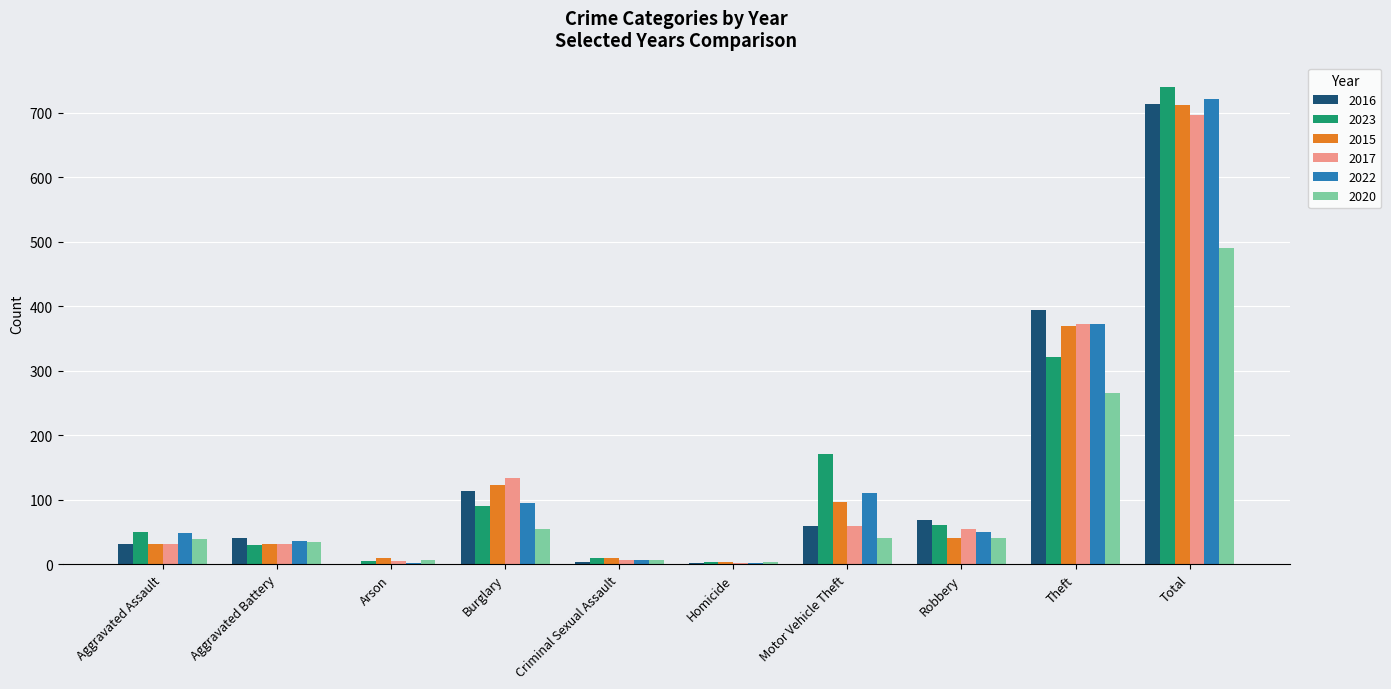

Which label corresponds to the largest value in the chart?

Total